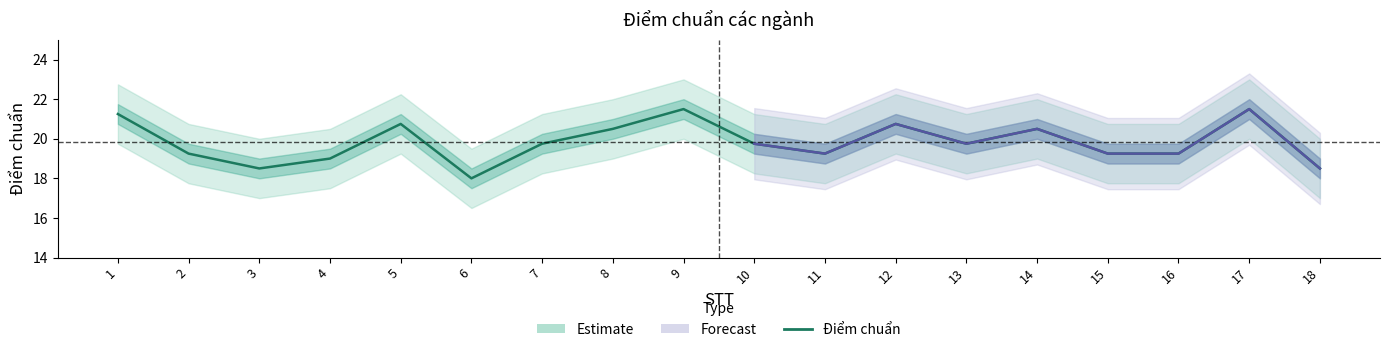

What is the difference between the values at 7 and 2?

0.5